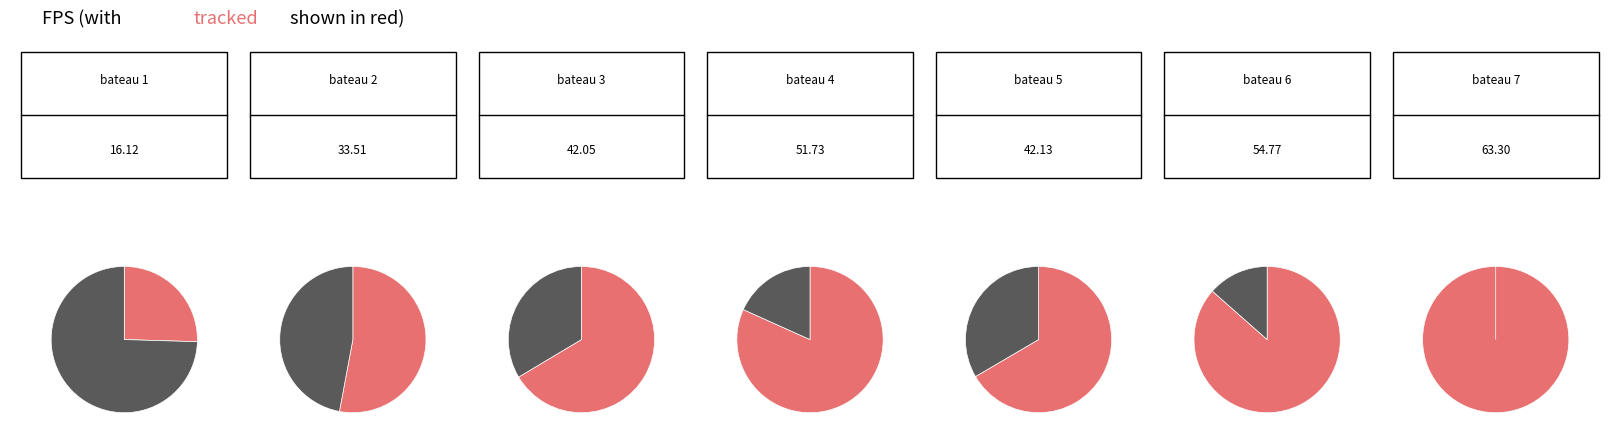

Does any single category account for the majority?

No